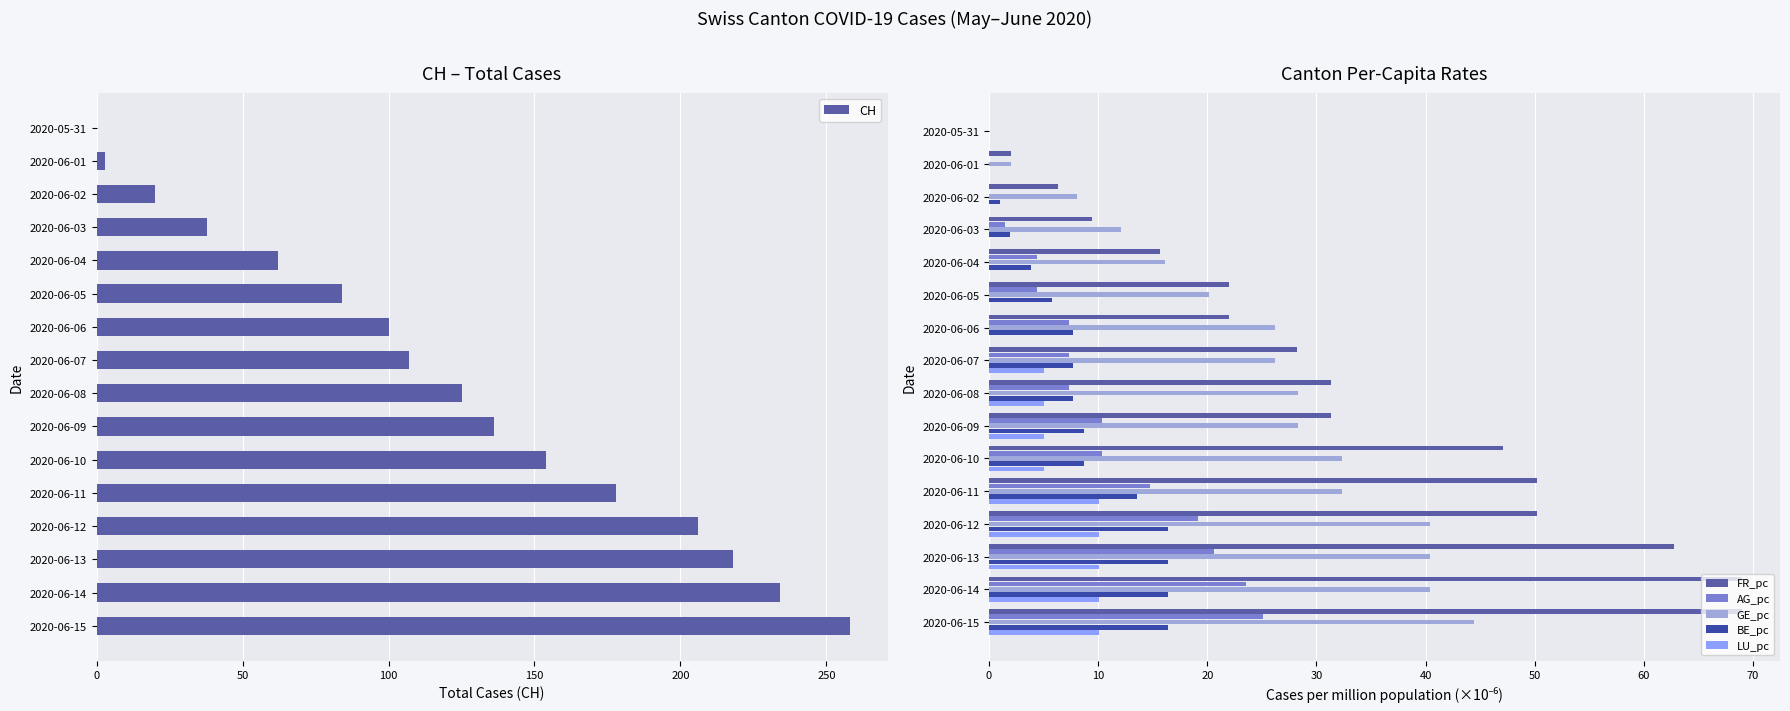

True or false: LU_pc has a value of 4.6 at 2020-06-15.

False